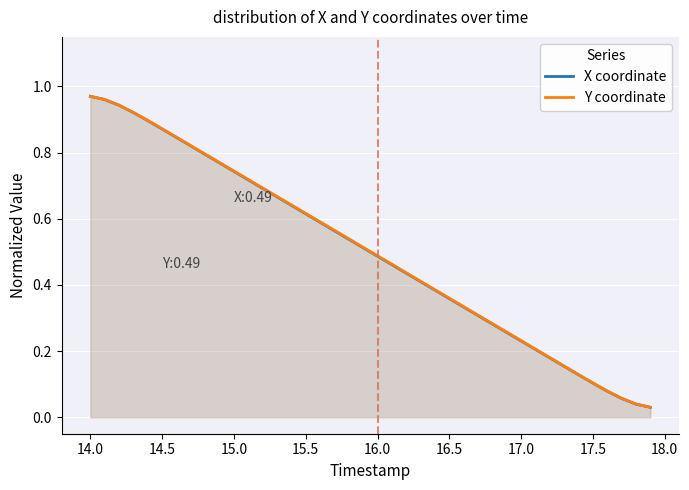

Between 17.0 and 17.5, which series saw the biggest shift?

Y coordinate